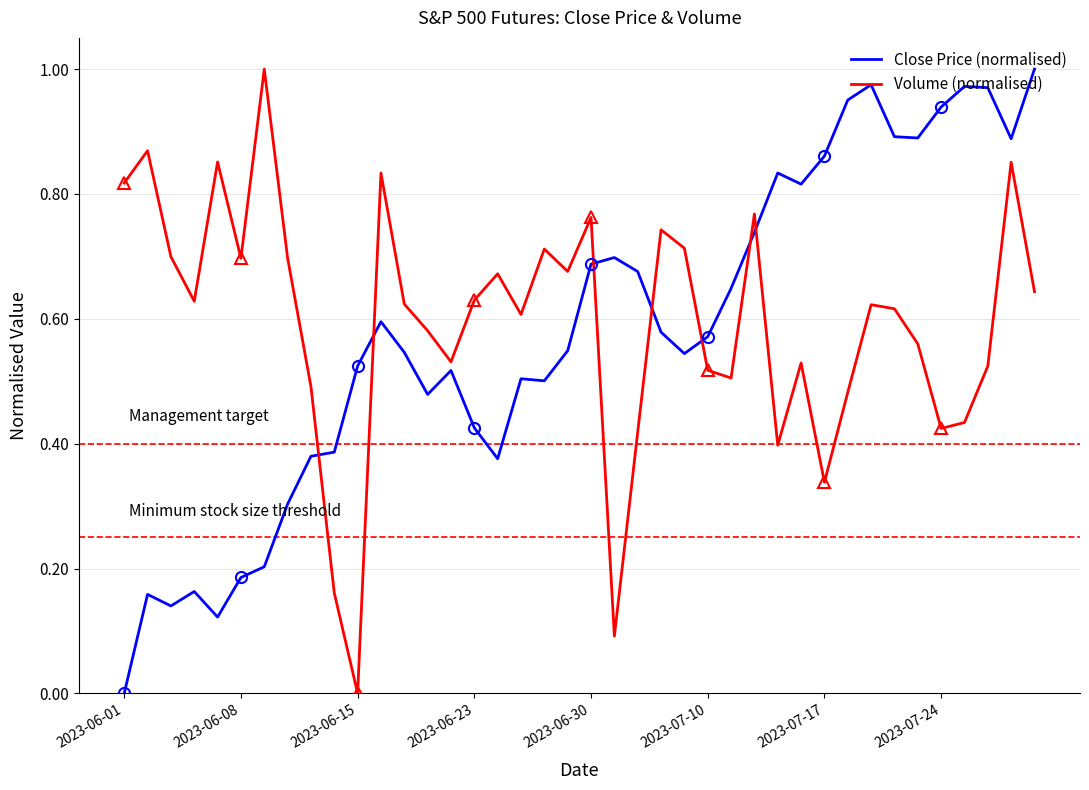

True or false: Volume (normalised) and Close Price (normalised) cross at least once.

True